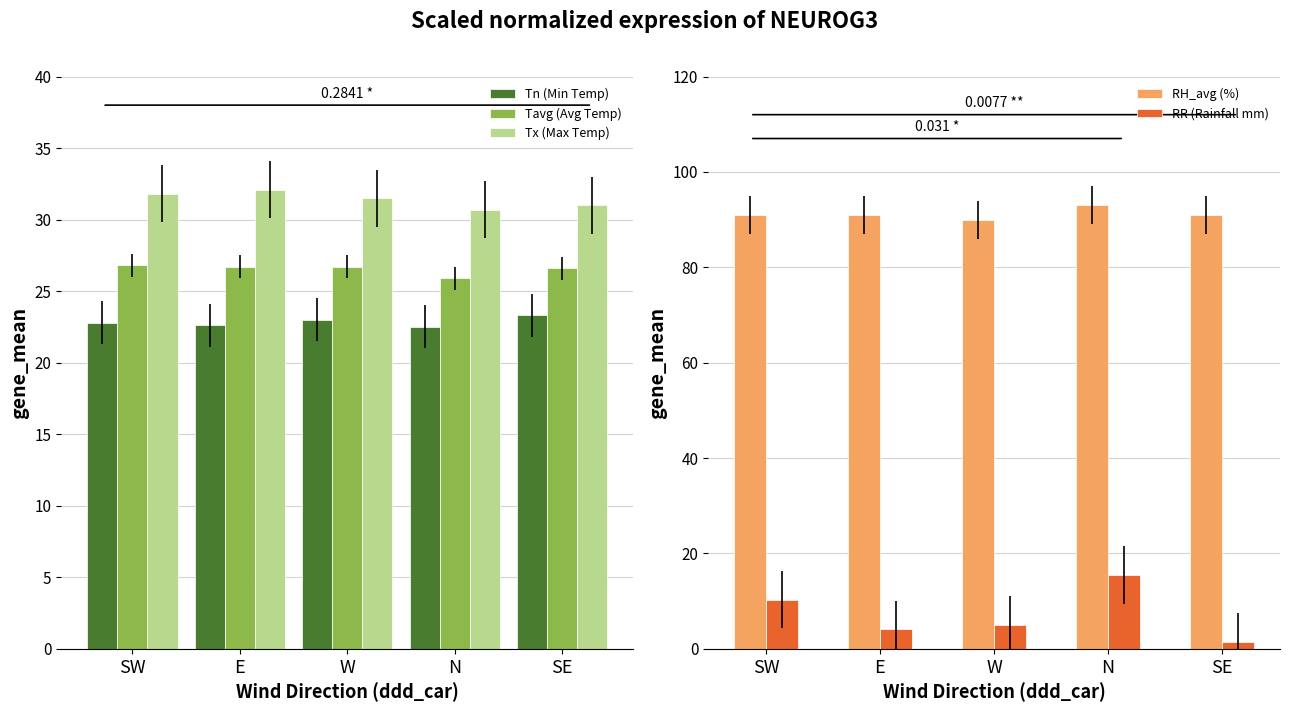

At which category is the sum across all series the highest?

N